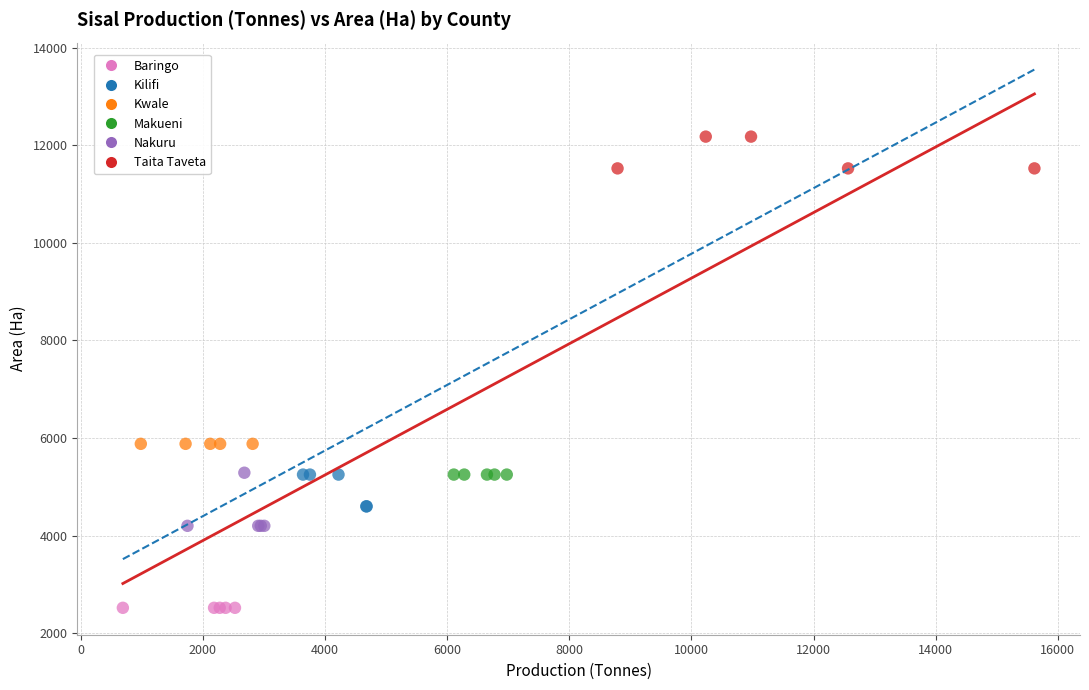

Which series reaches the minimum Y coordinate?

Baringo